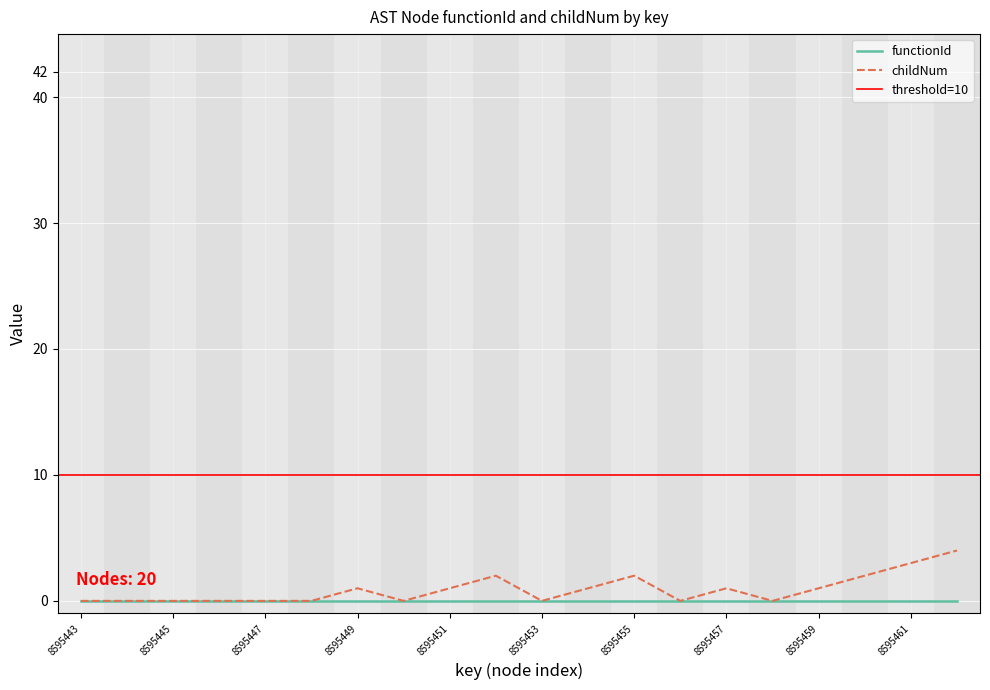

What value does the data have at 8595454?

1